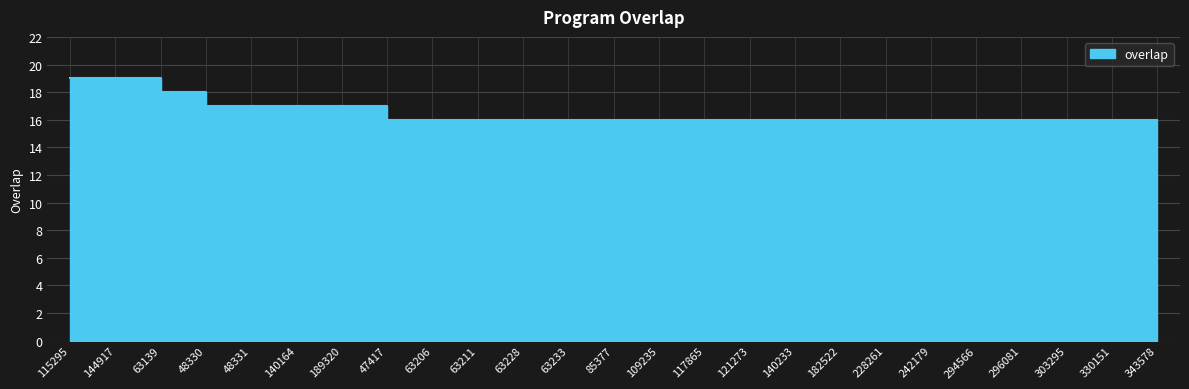

What is the maximum value shown in the chart?

19